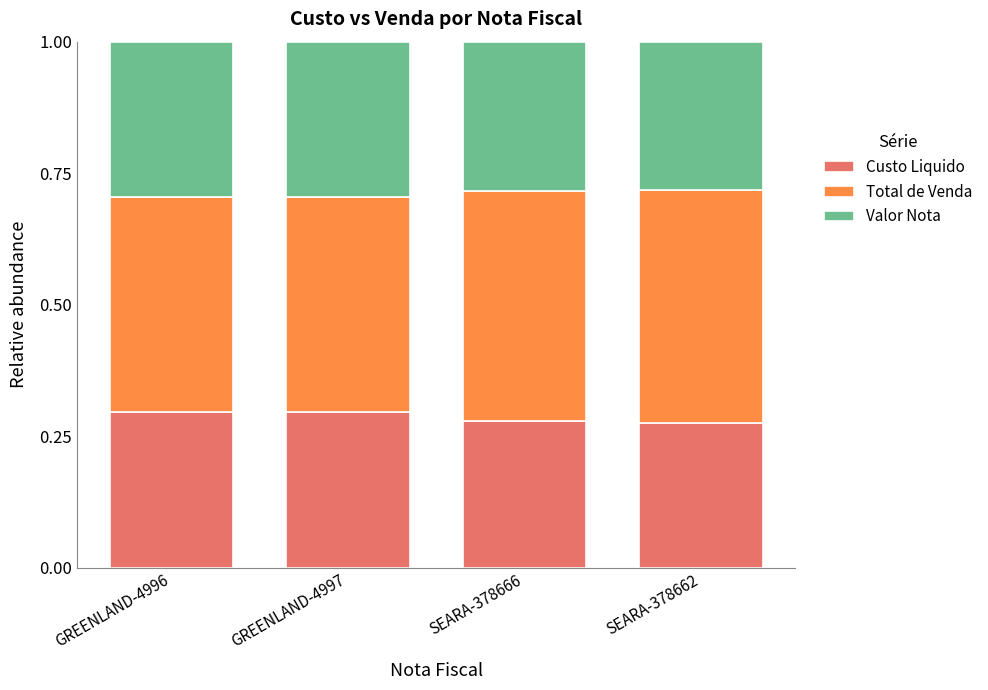

The Custo Liquido series shows 0.3 at SEARA-378662. True or false?

True